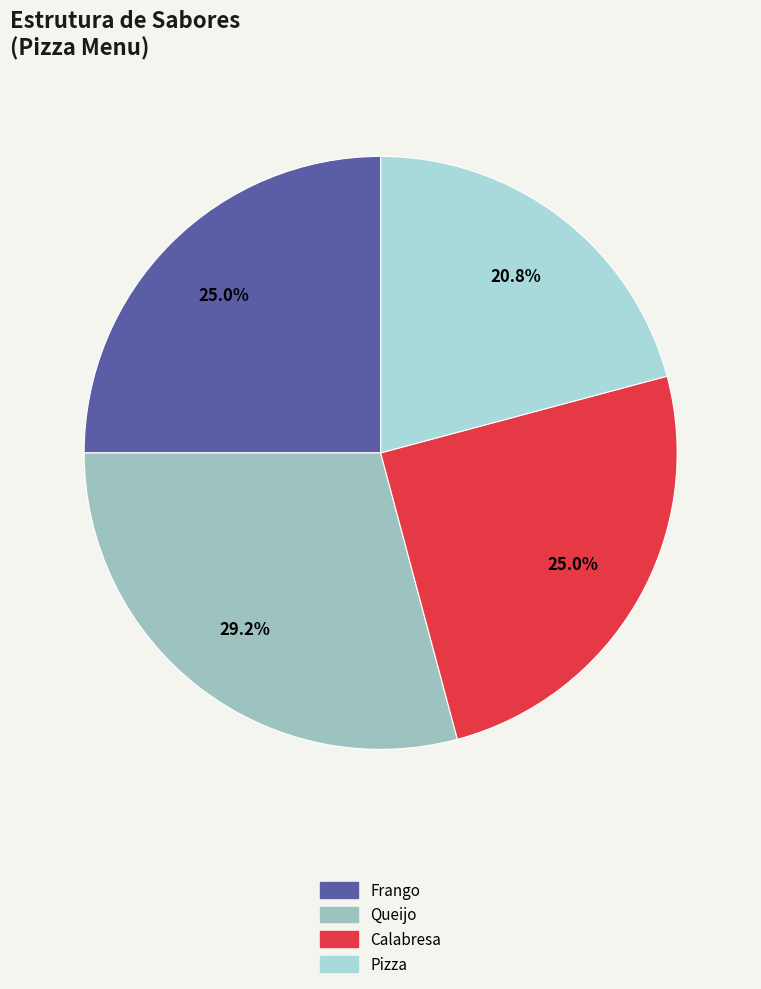

Which category has the biggest portion of the pie?

Queijo